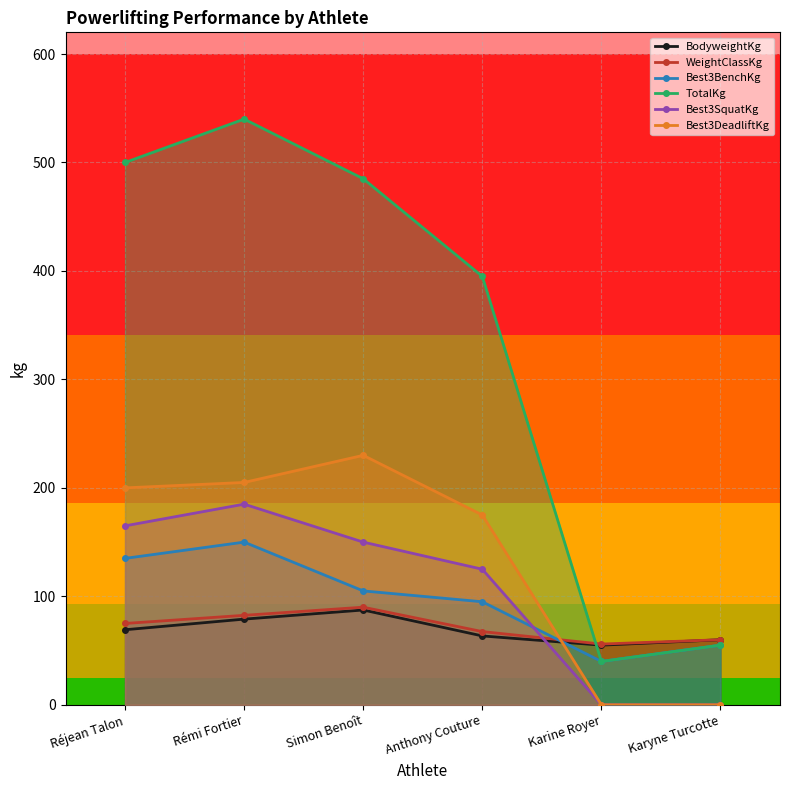

What is the total value across all series at Karine Royer?

191.0